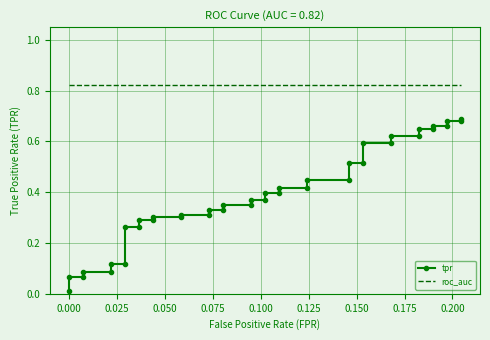

What is the sum of all tpr values?

15.6